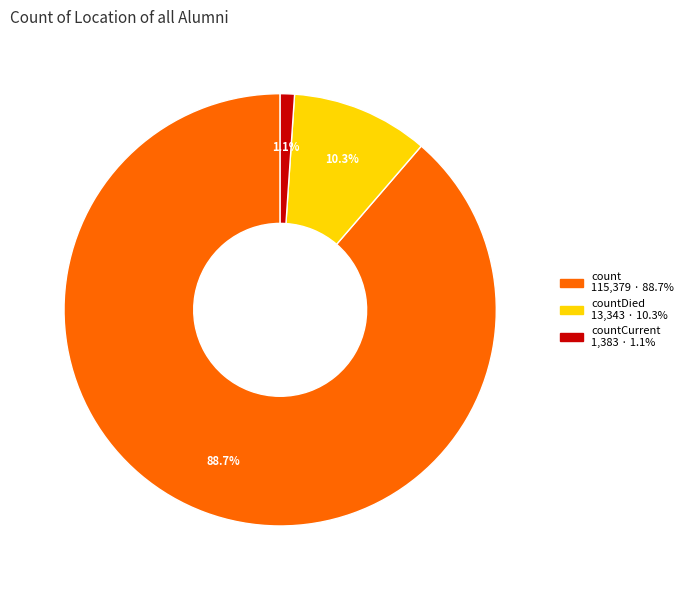

Does any single category account for the majority?

Yes